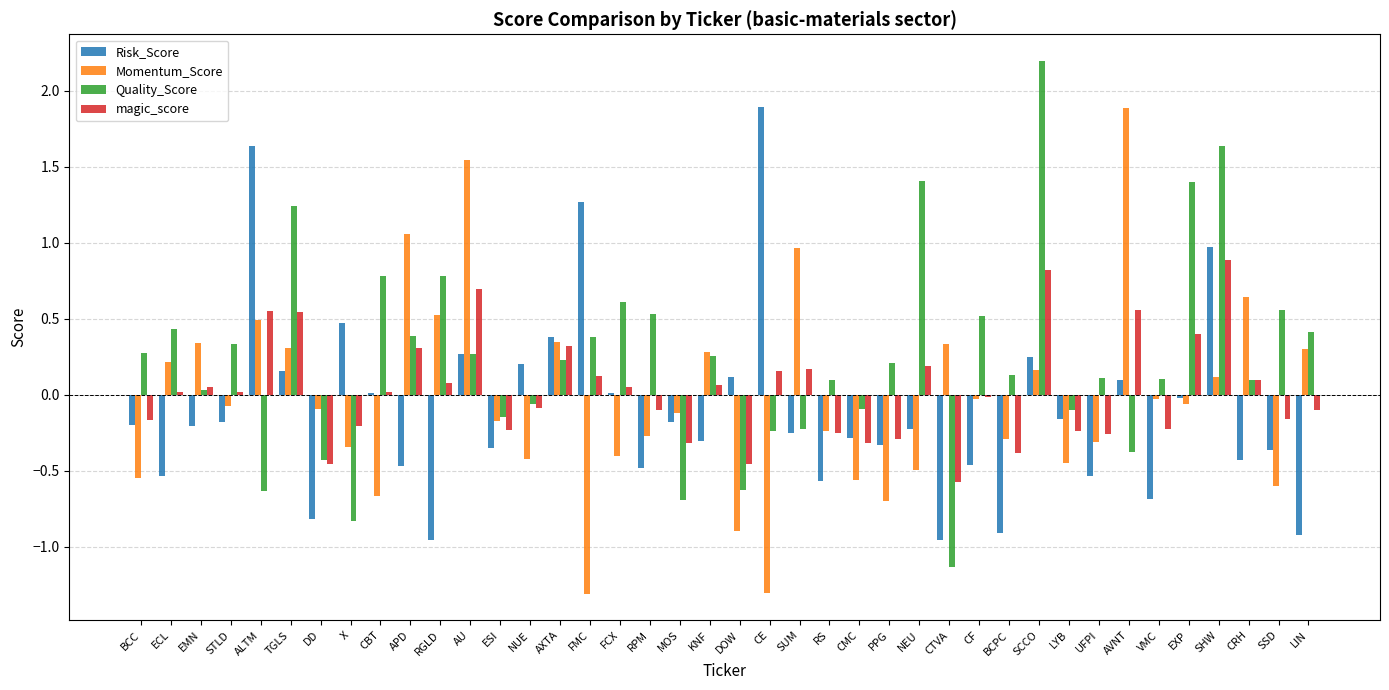

The value of Quality_Score at CRH is 0.1. True or false?

True